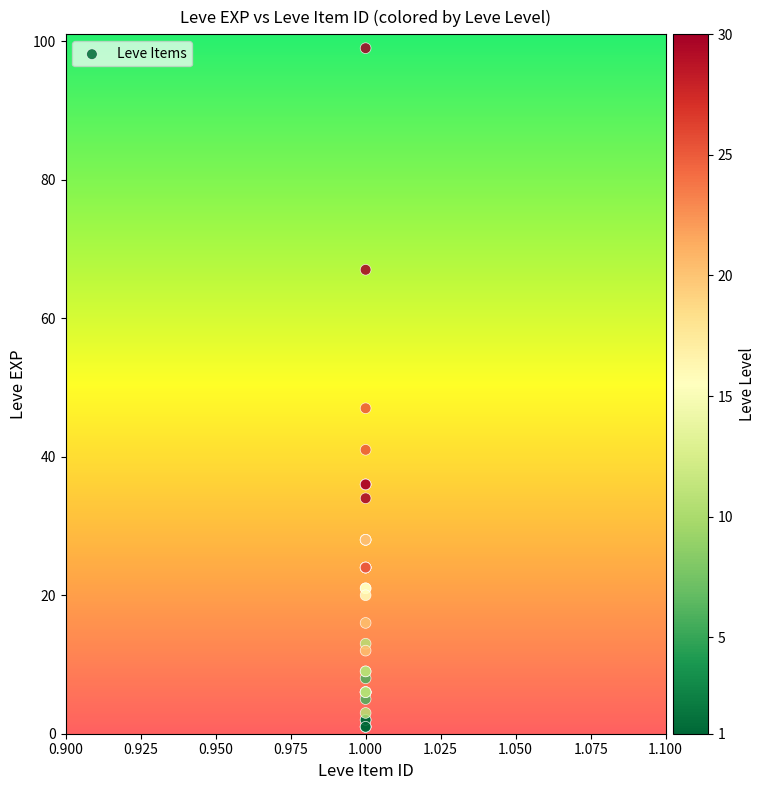

What Y value in the scatter plot is closest to 50?

47